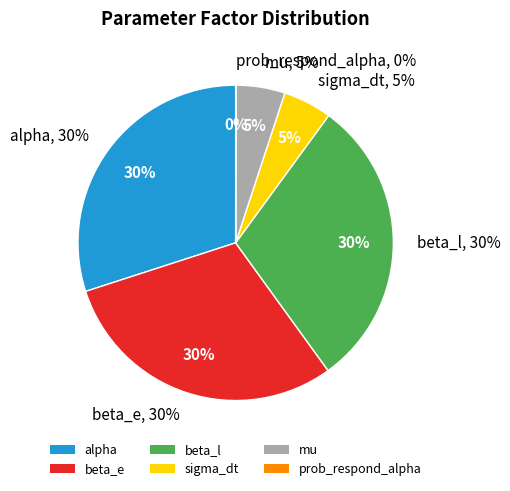

Count the number of slices in the pie.

6